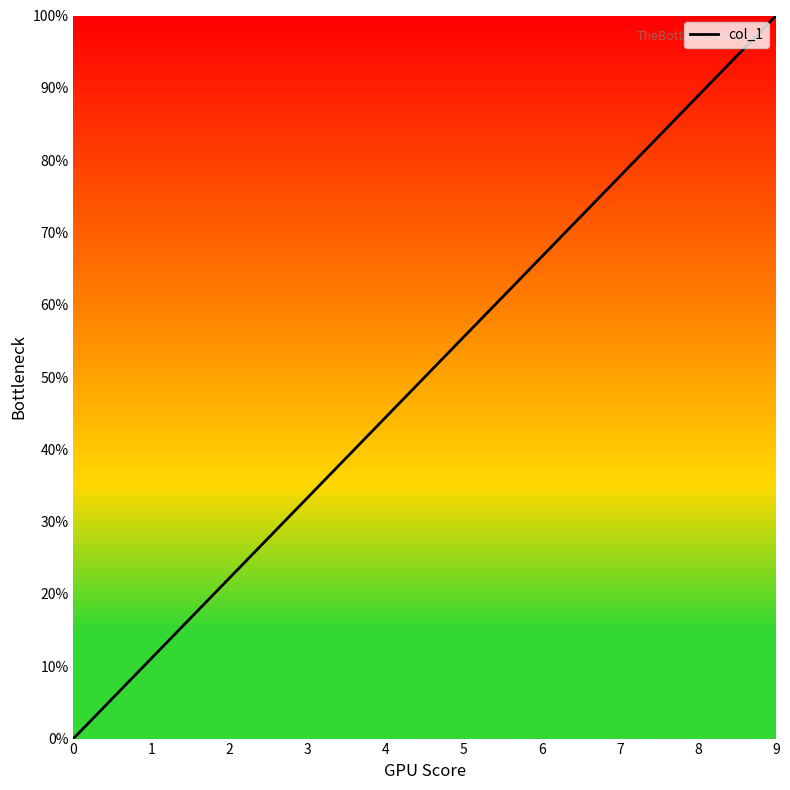

What is the ratio of the value at 1 to the value at 6?

0.2